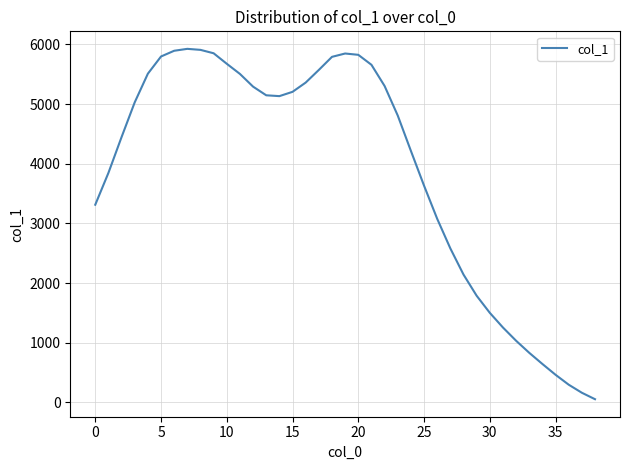

Count the number of data series in this chart.

1